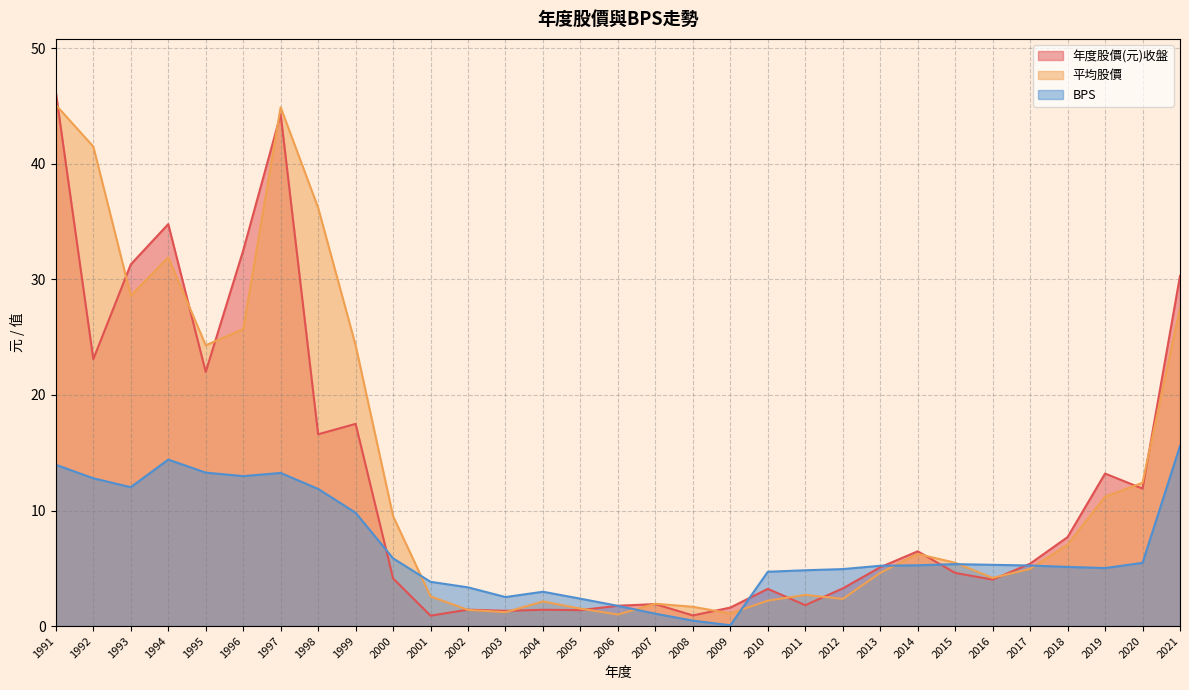

Reading left to right, transcribe all the data shown in this chart.

年度股價(元)收盤: 46.2	23.1	31.3	34.8	22.0	32.5	44.3	16.6	17.5	4.1	0.9	1.4	1.3	1.4	1.4	1.8	1.9	0.9	1.6	3.2	1.8	3.3	5.1	6.5	4.6	4.0	5.4	7.7	13.2	11.9	30.3
平均股價: 45.1	41.5	28.6	31.9	24.3	25.7	44.9	36.2	24.3	9.5	2.6	1.4	1.2	2.1	1.5	1.0	1.9	1.7	1.1	2.2	2.7	2.4	4.6	6.2	5.5	4.2	5.0	7.0	11.2	12.4	27.5
BPS: 14.0	12.8	12.0	14.4	13.3	13.0	13.2	11.9	9.8	5.9	3.8	3.4	2.5	3.0	2.4	1.8	1.1	0.5	0.1	4.7	4.8	4.9	5.2	5.3	5.4	5.3	5.2	5.1	5.0	5.5	15.6